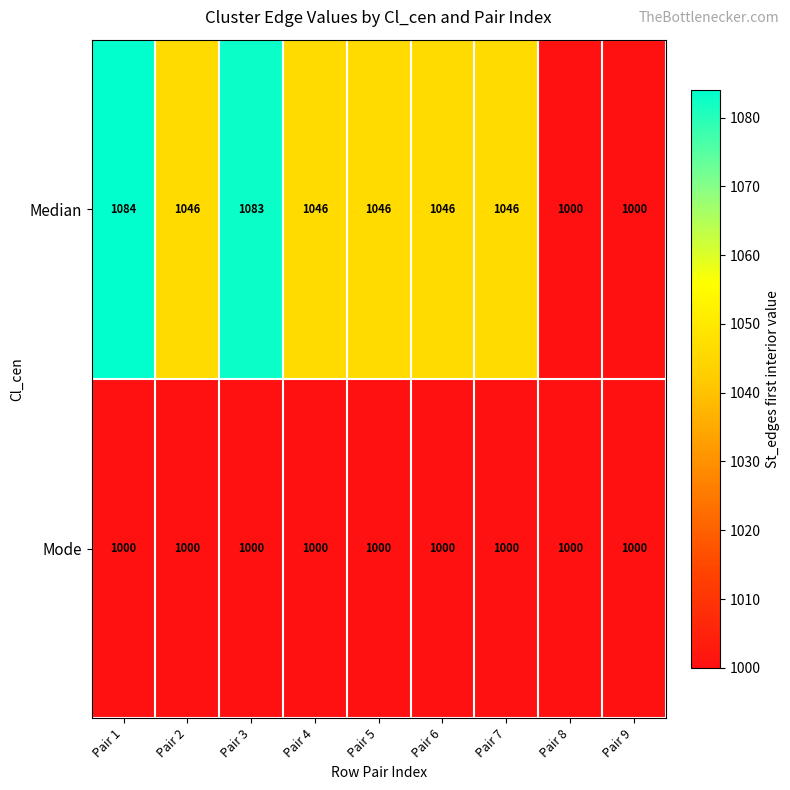

Rank the series by their average value, from lowest to highest.

Mode, Median